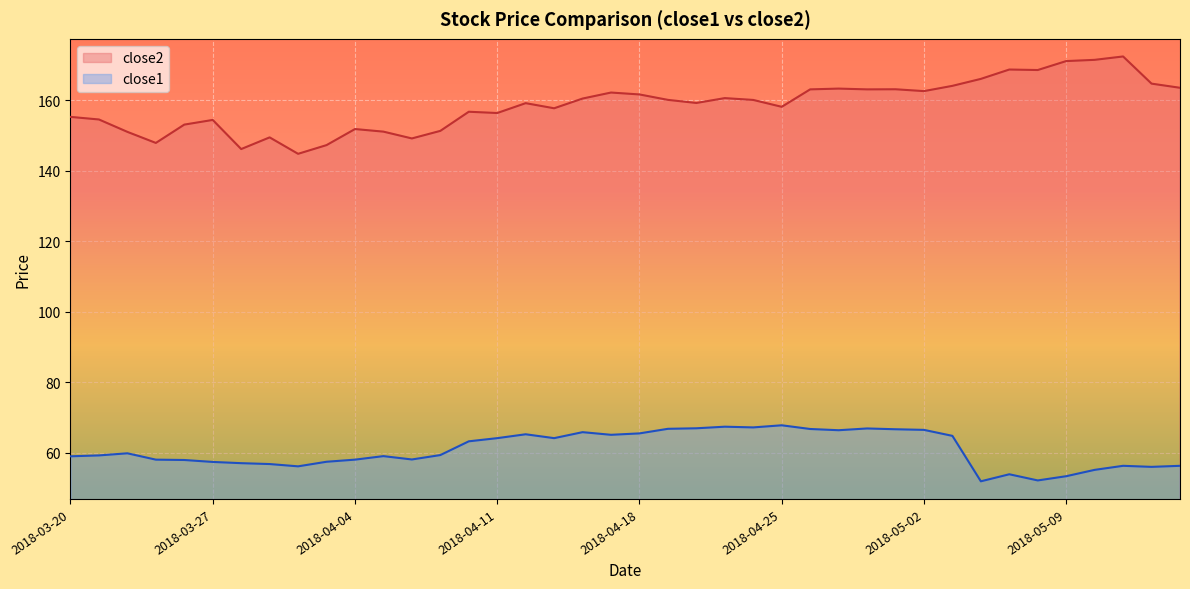

How many values in the close1 series are below 59?

18